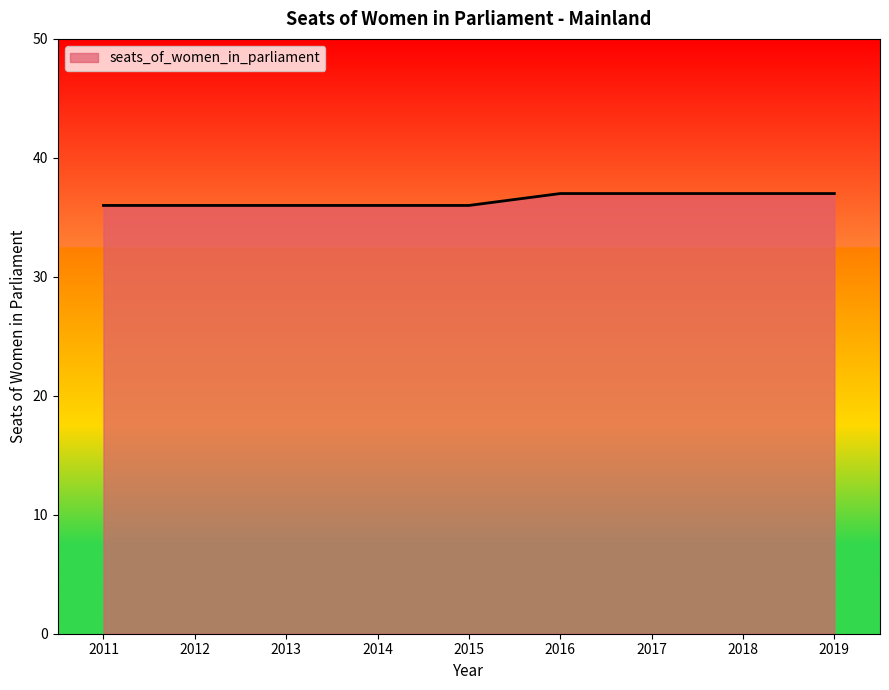

What is the ratio of the value at 2013 to the value at 2016?

1.0